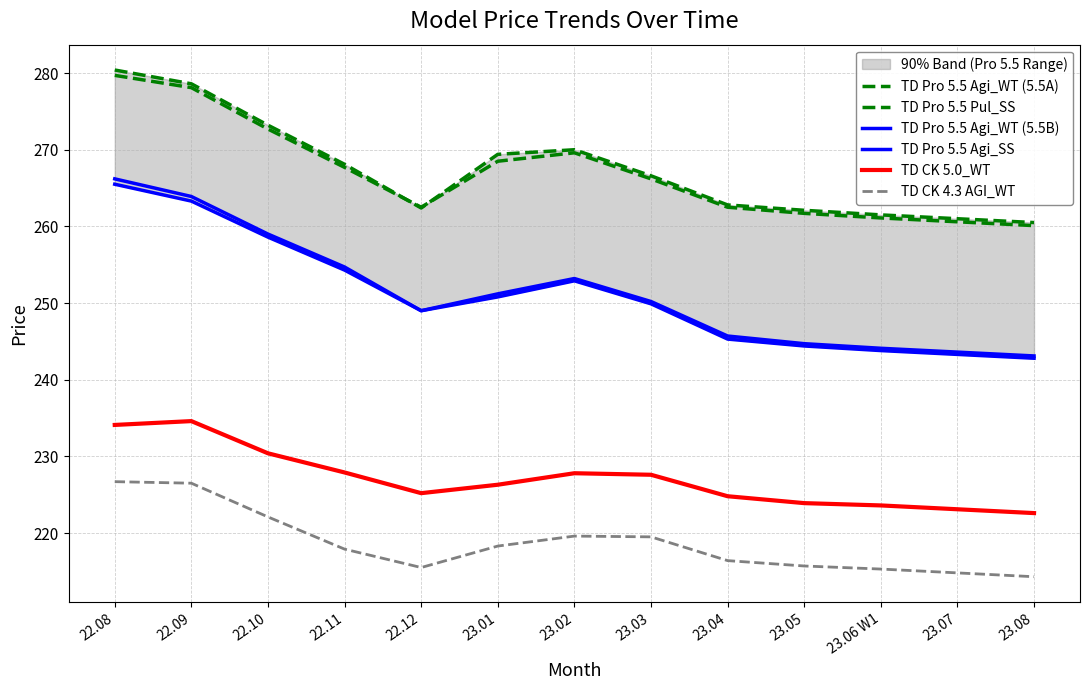

Count the number of data series in this chart.

6